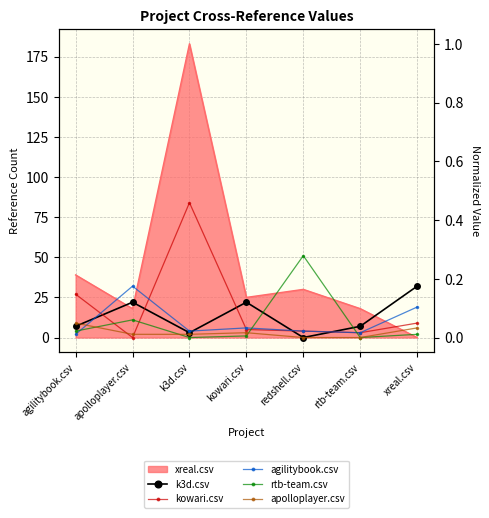

What is the lowest value of the agilitybook.csv series?

2